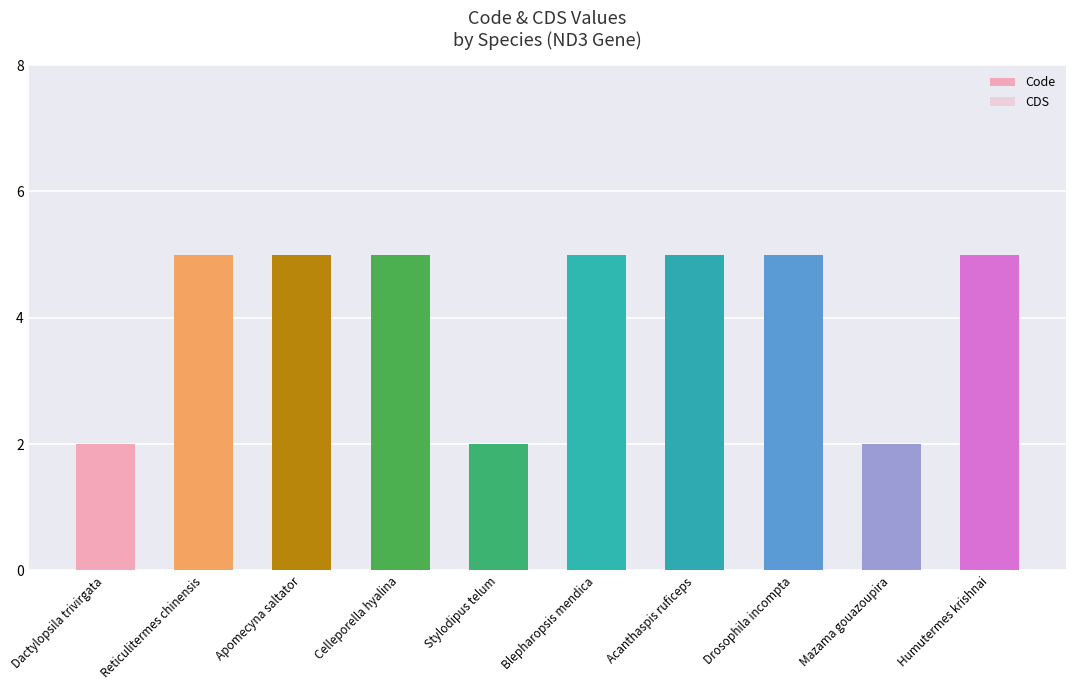

Does the chart contain any negative values?

No